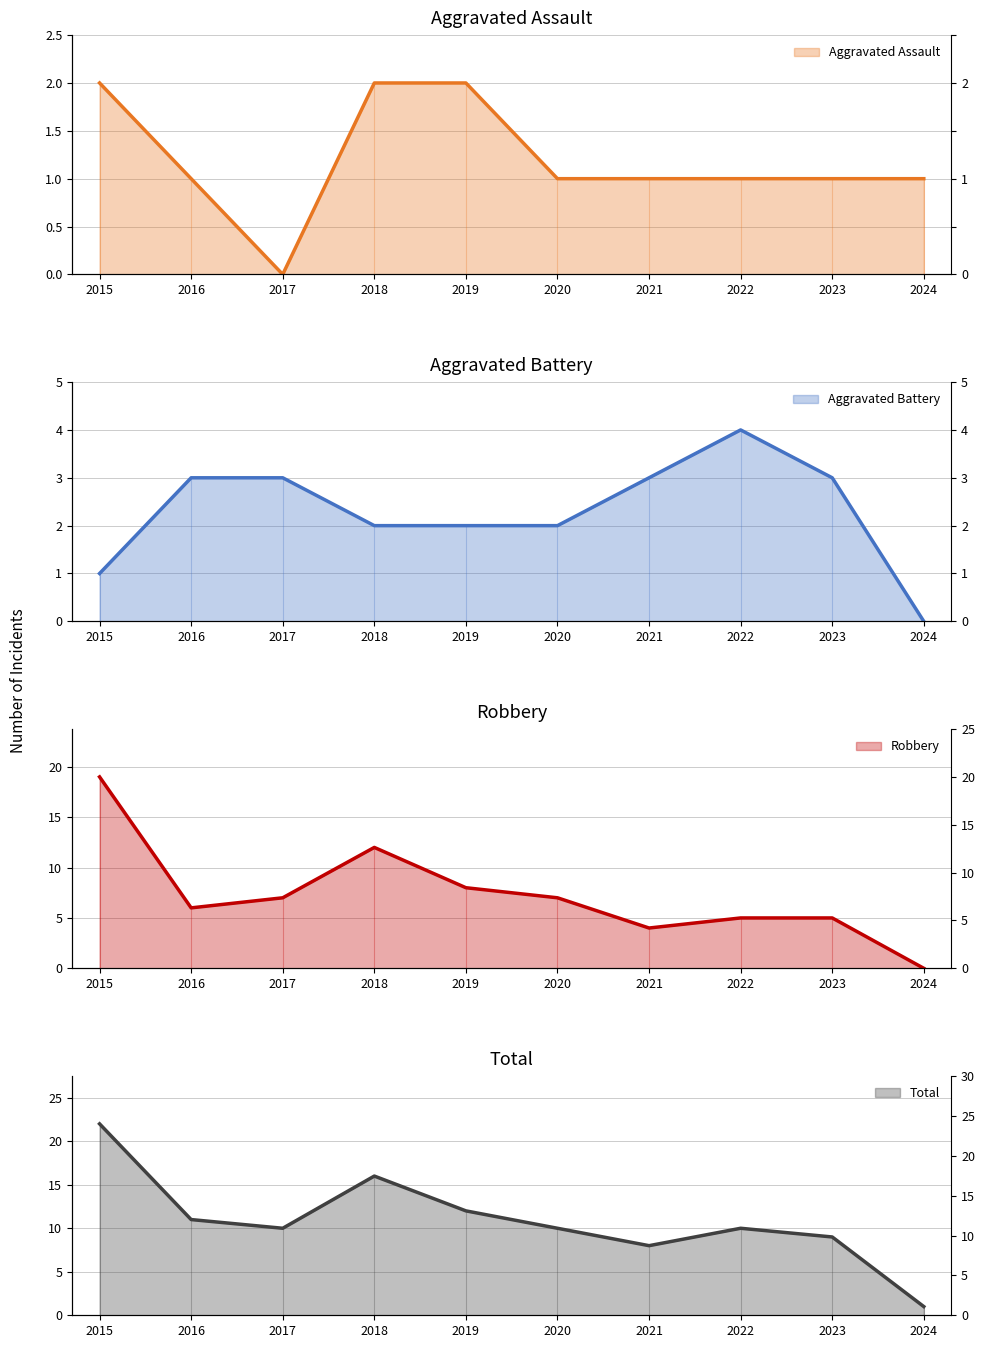

Reading left to right, extract all data points from this chart.

Aggravated Assault: 2015=2	2016=1	2017=0	2018=2	2019=2	2020=1	2021=1	2022=1	2023=1	2024=1
Aggravated Battery: 2015=1	2016=3	2017=3	2018=2	2019=2	2020=2	2021=3	2022=4	2023=3	2024=0
Robbery: 2015=19	2016=6	2017=7	2018=12	2019=8	2020=7	2021=4	2022=5	2023=5	2024=0
Total: 2015=22	2016=11	2017=10	2018=16	2019=12	2020=10	2021=8	2022=10	2023=9	2024=1